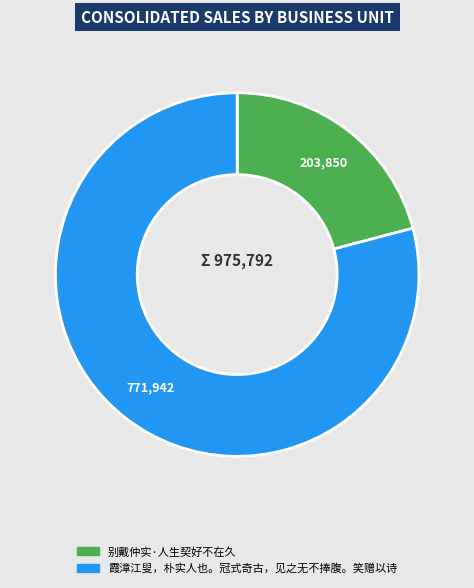

Combined, do 别戴仲实·人生契好不在久 and 霞漳江叟，朴实人也。冠式奇古，见之无不捧腹。笑赠以诗 account for over 50%?

Yes